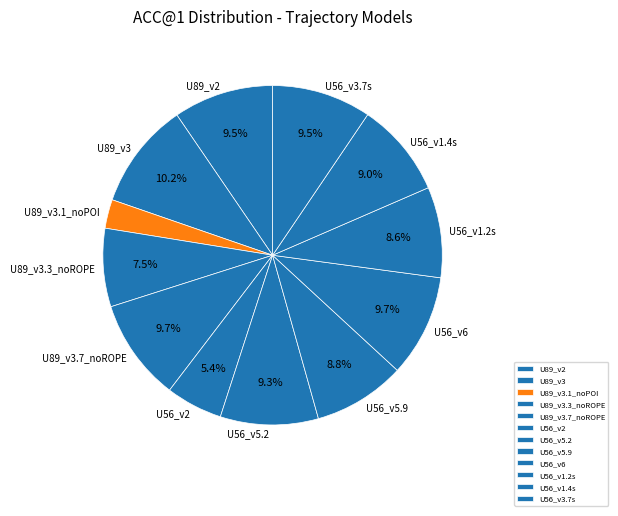

Approximately how many times larger is the value at U56_v6 compared to U56_v1.4s?

1.1